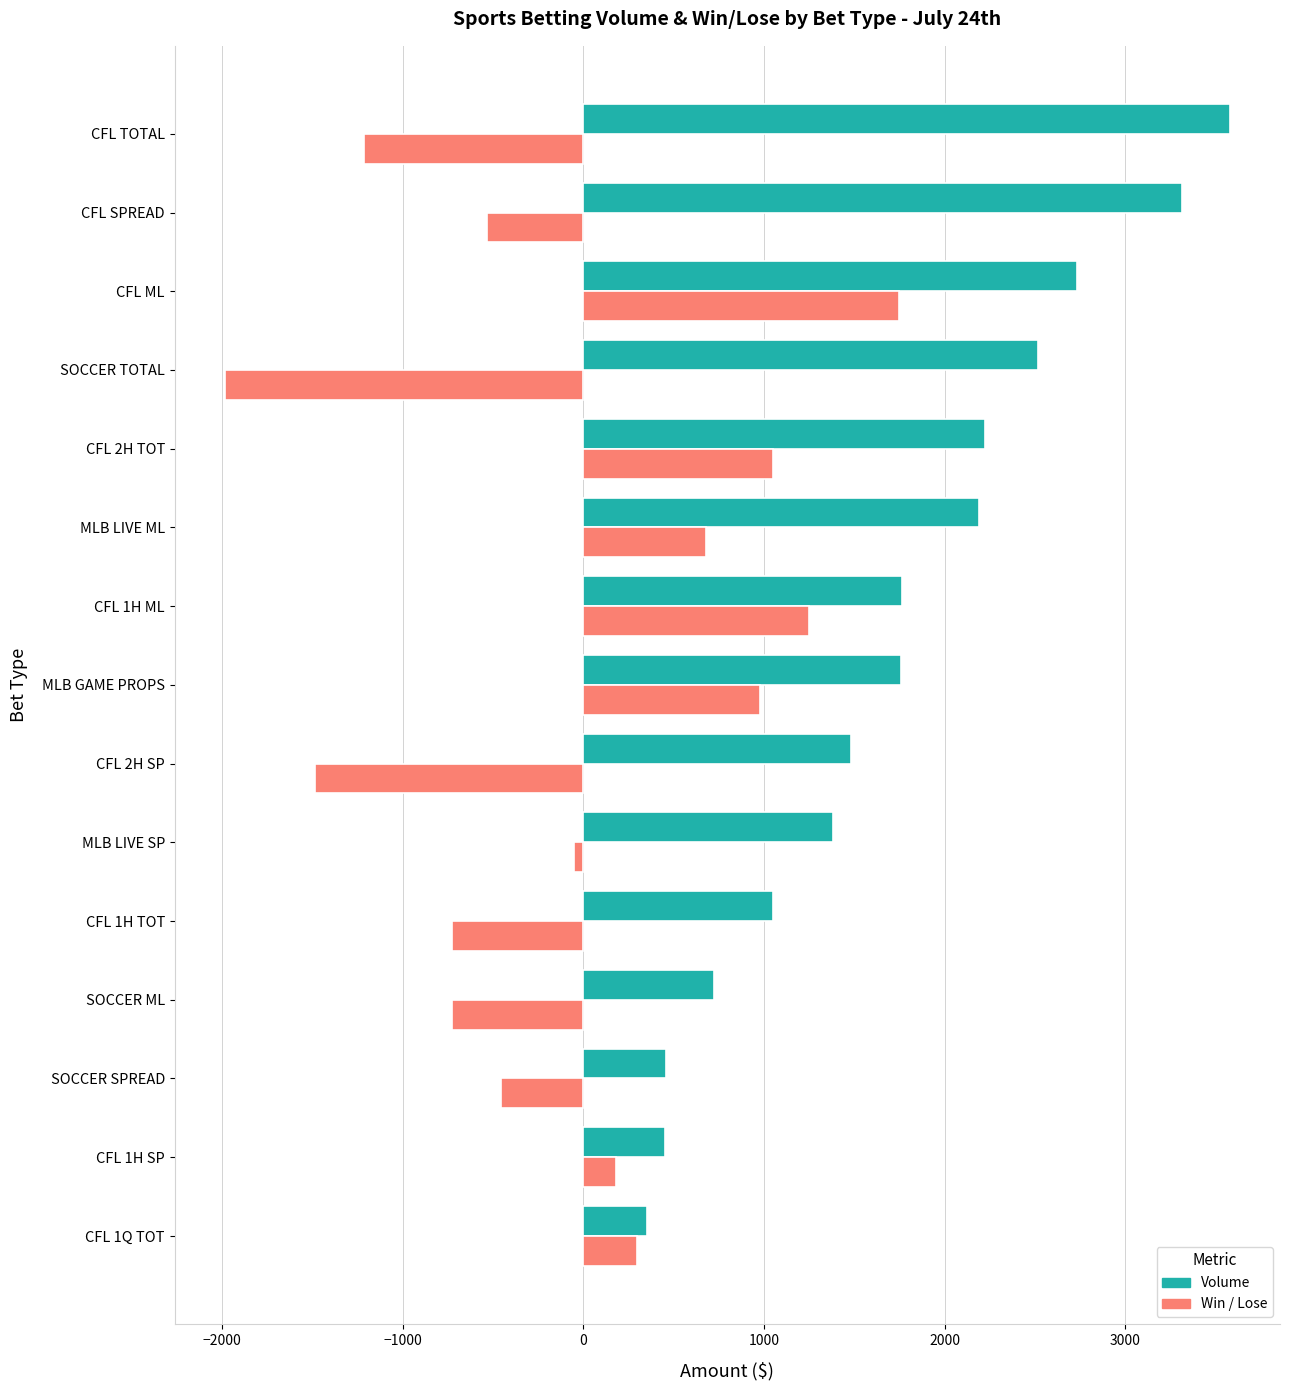

What is the difference between the maximum and minimum values in the Win / Lose series?

3734